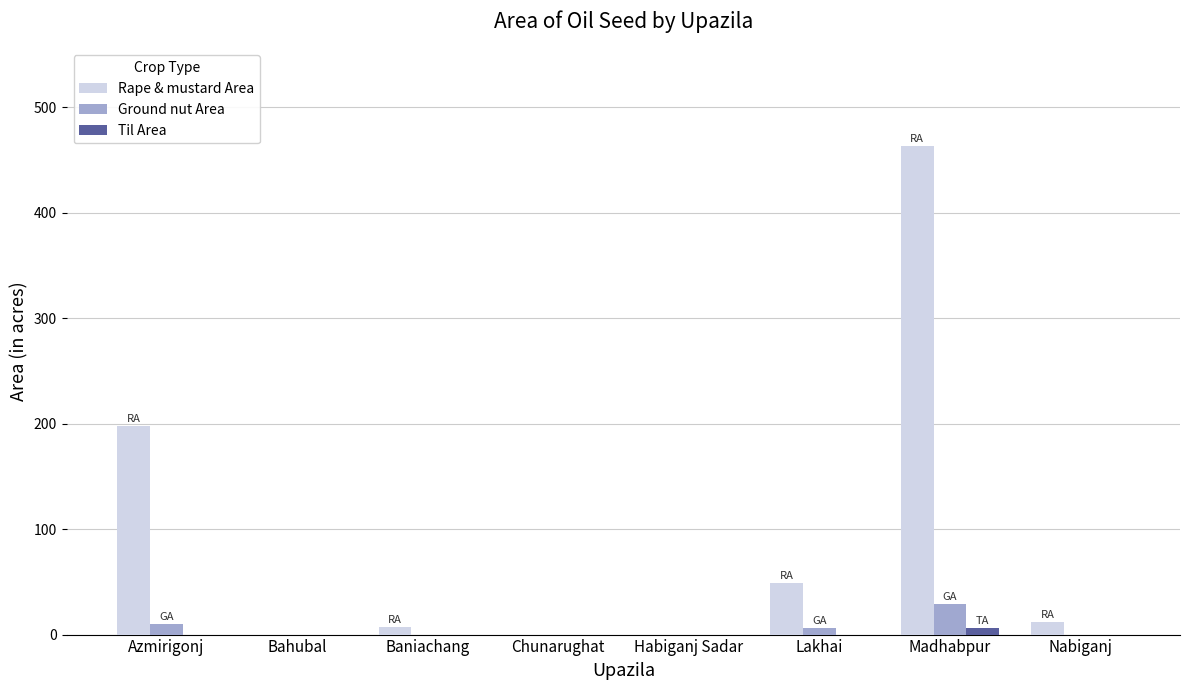

Is it true that Rape & mustard Area equals 295 at Madhabpur?

False